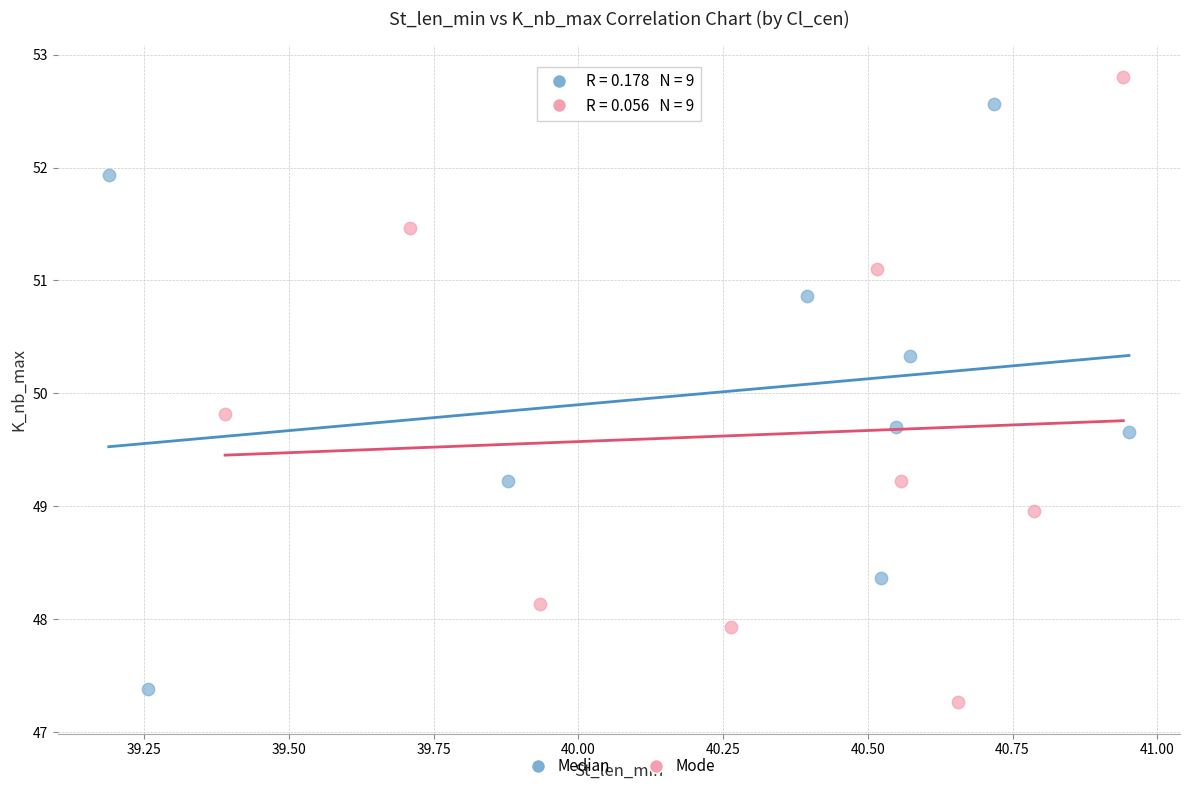

Which series has the widest spread of Y values?

Mode